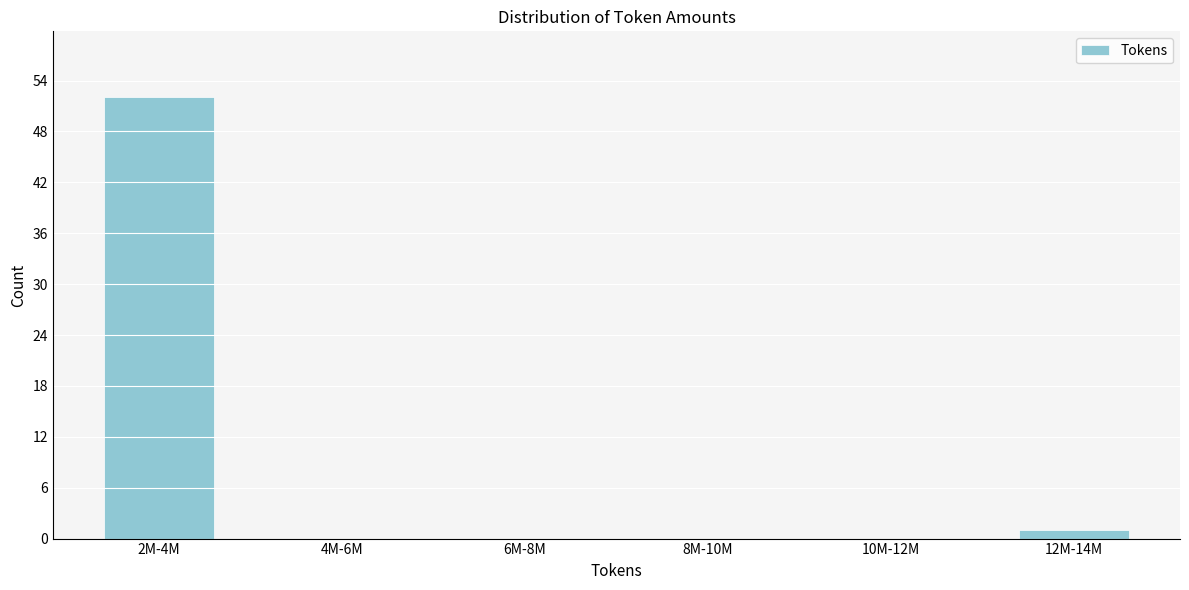

Reading left to right, list all the values displayed in this chart.

2M-4M=52	4M-6M=0	6M-8M=0	8M-10M=0	10M-12M=0	12M-14M=1